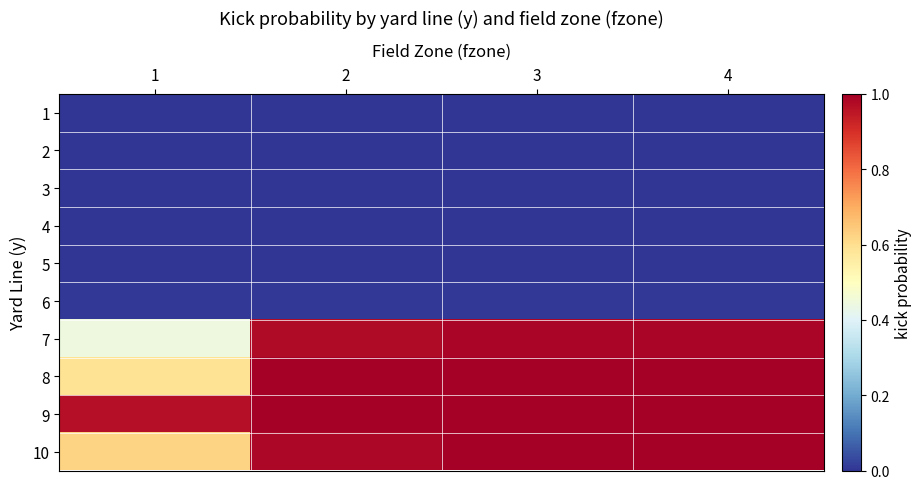

How many categories are shown in the chart?

4